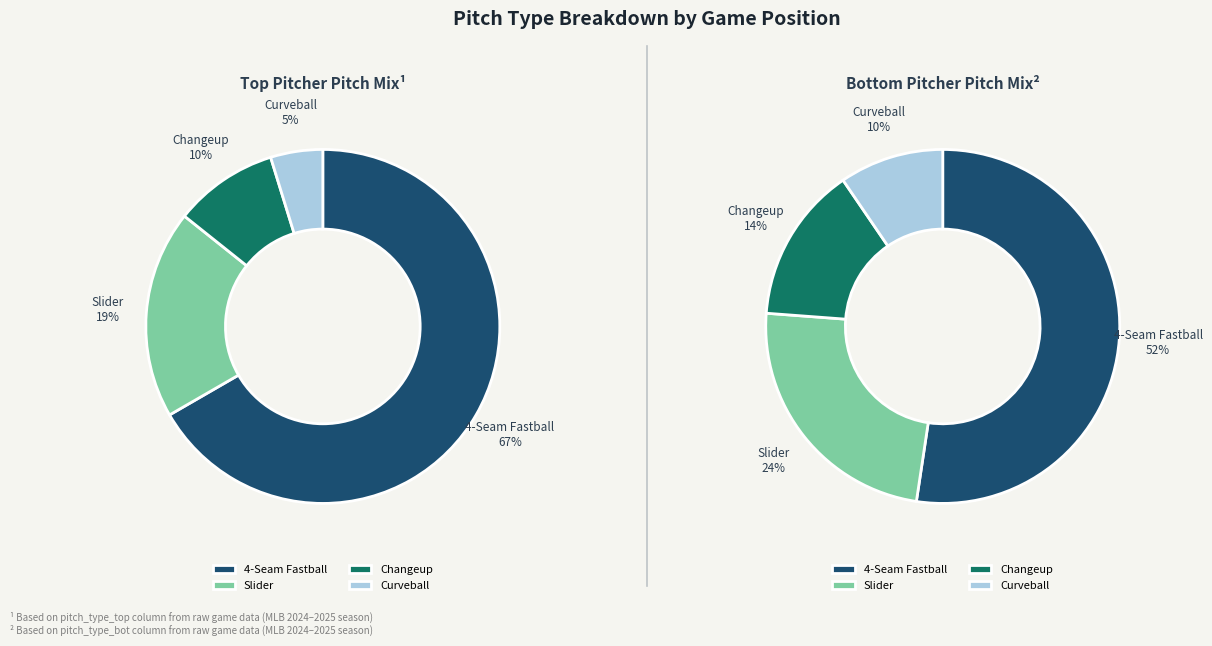

What percentage is the 0 slice, to the nearest percent?

52%